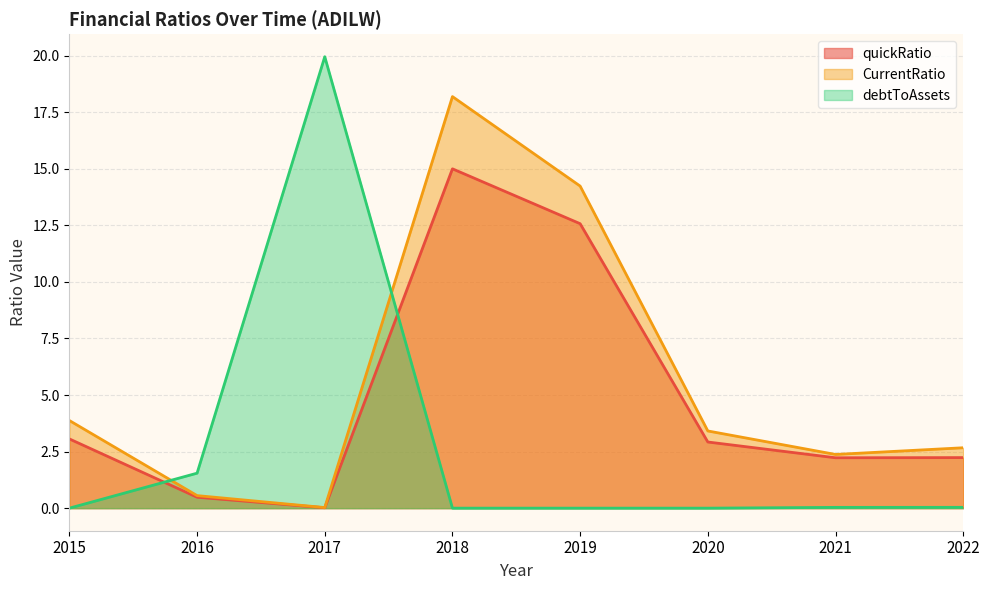

Read the debtToAssets value at 2017.

20.0